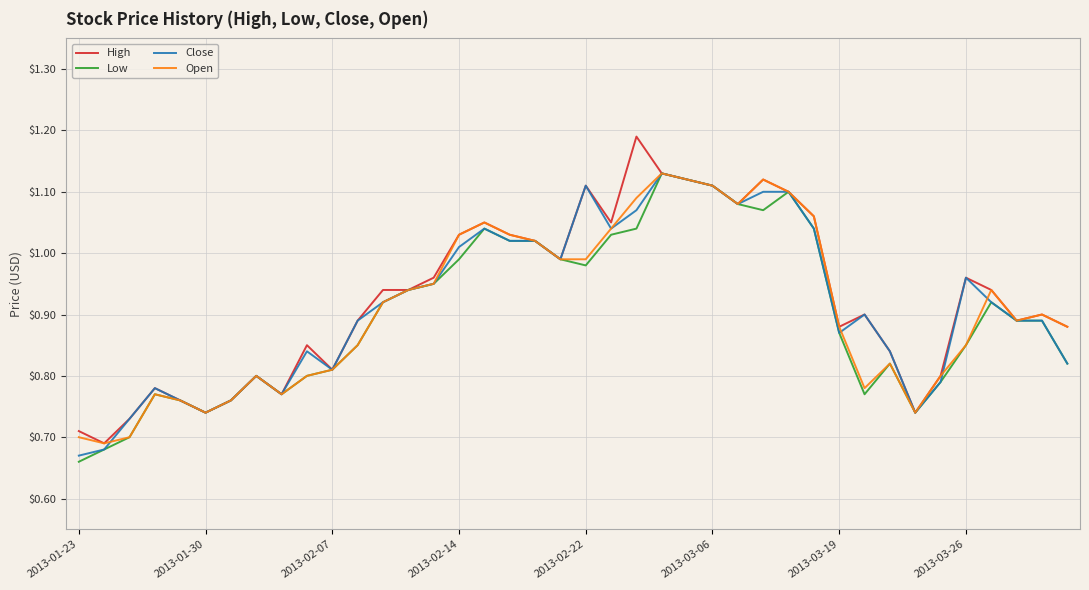

Which category has the lowest value across all series?

2013-01-23